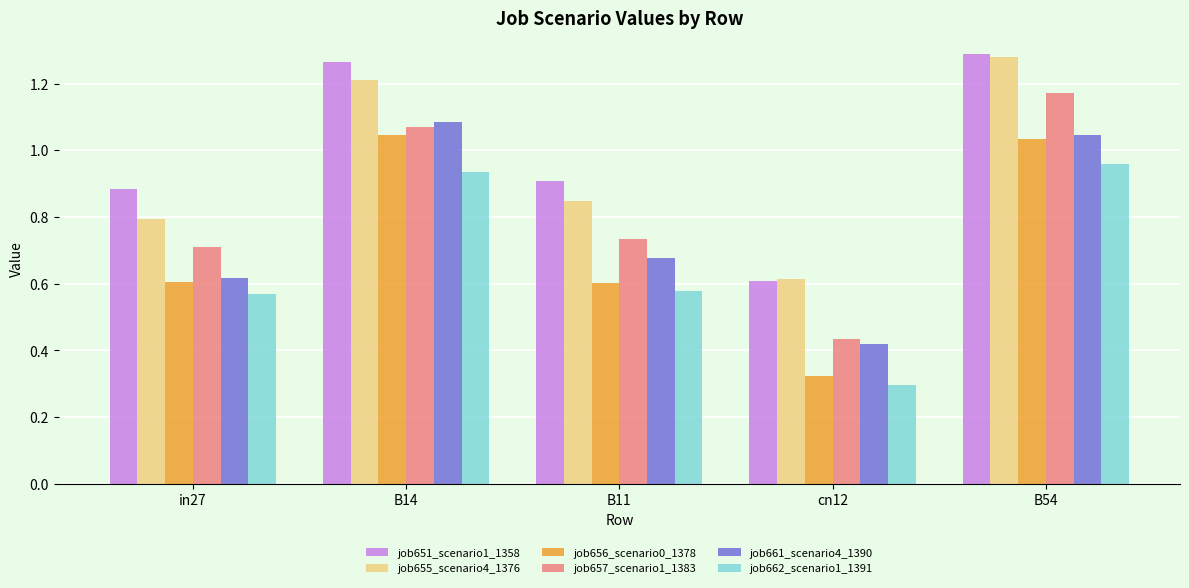

What is the label of the 4th bar from the right?

B14